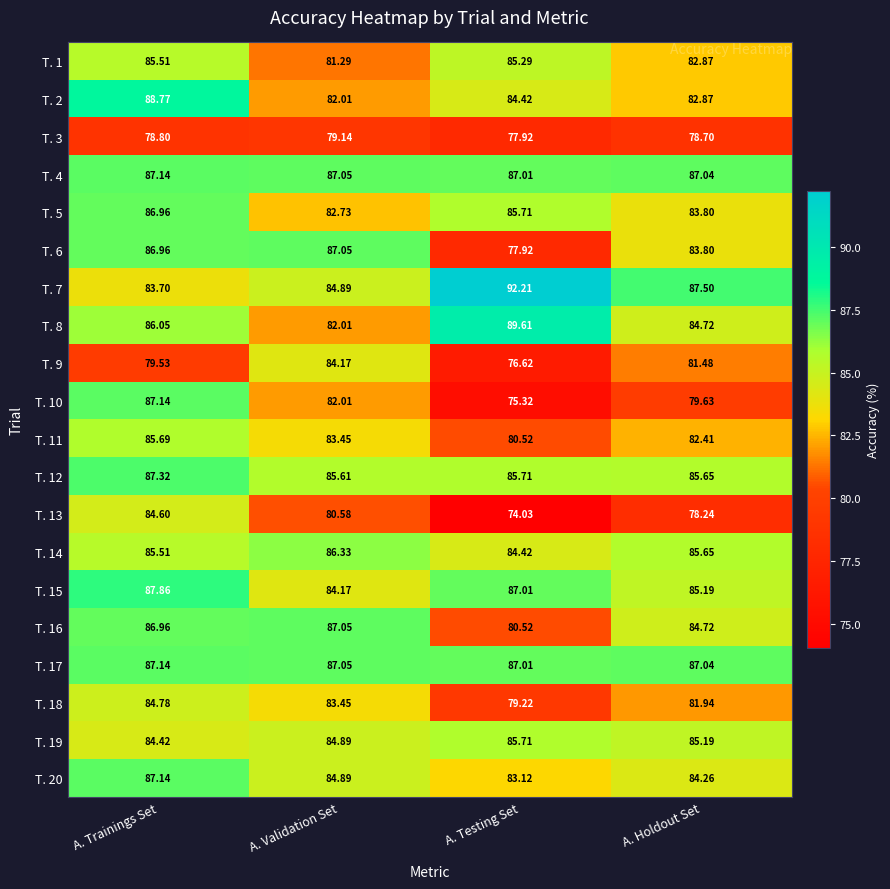

List the labels in order of T. 5 value, smallest first.

A. Validation Set, A. Holdout Set, A. Testing Set, A. Trainings Set